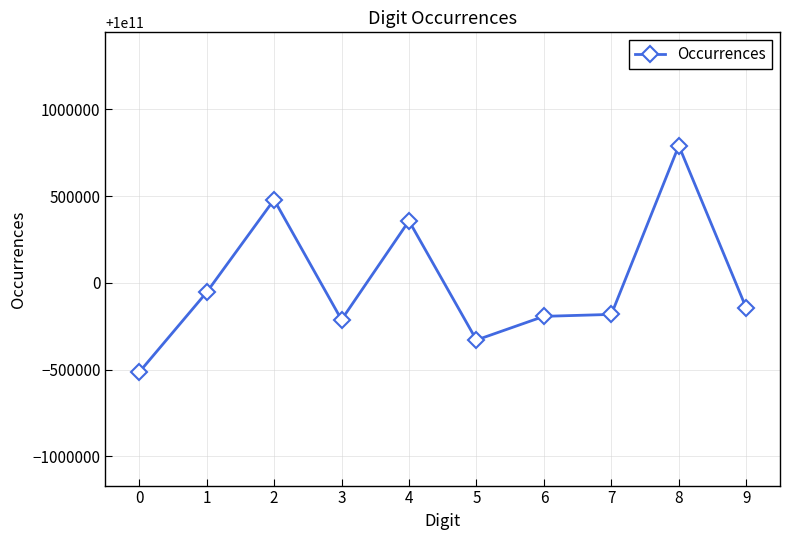

Where does the data first go above 99999854780?

1